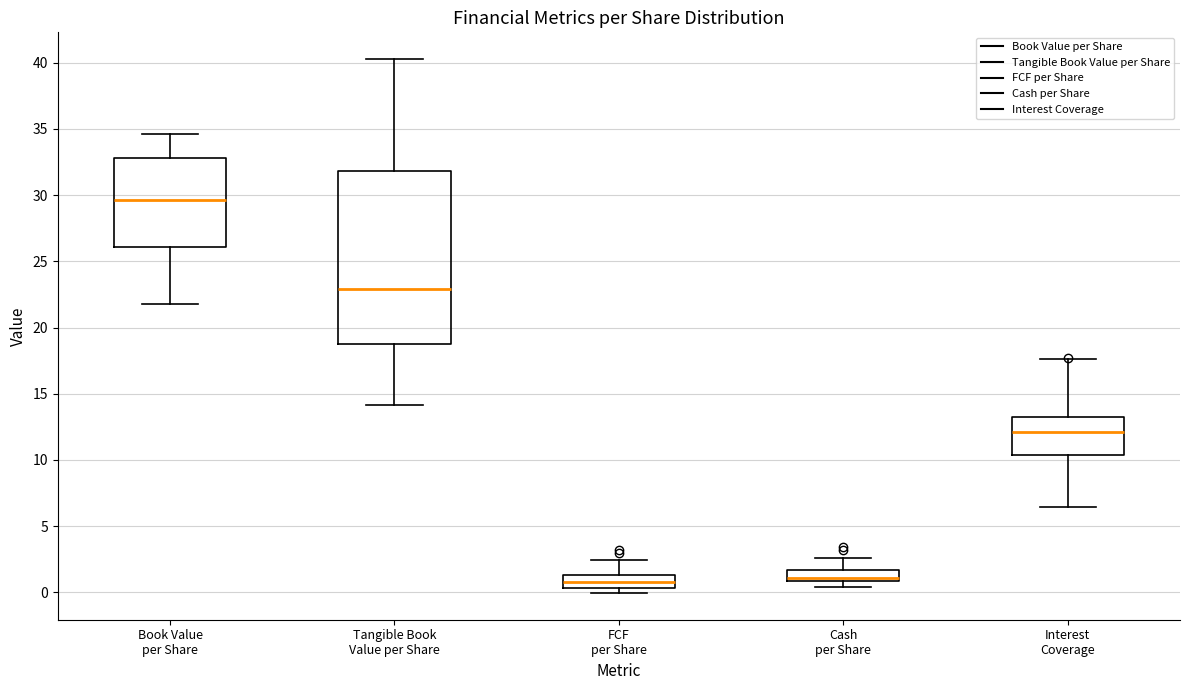

Comparing the boxes themselves (not the whiskers), which one is the tallest?

Tangible Book Value per Share